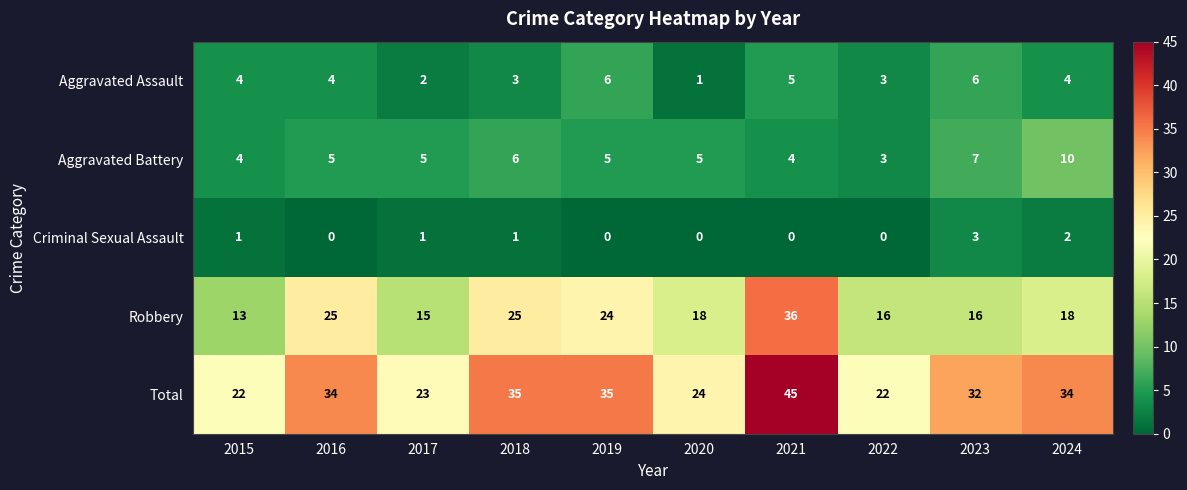

The Robbery series shows 24 at 2024. True or false?

False